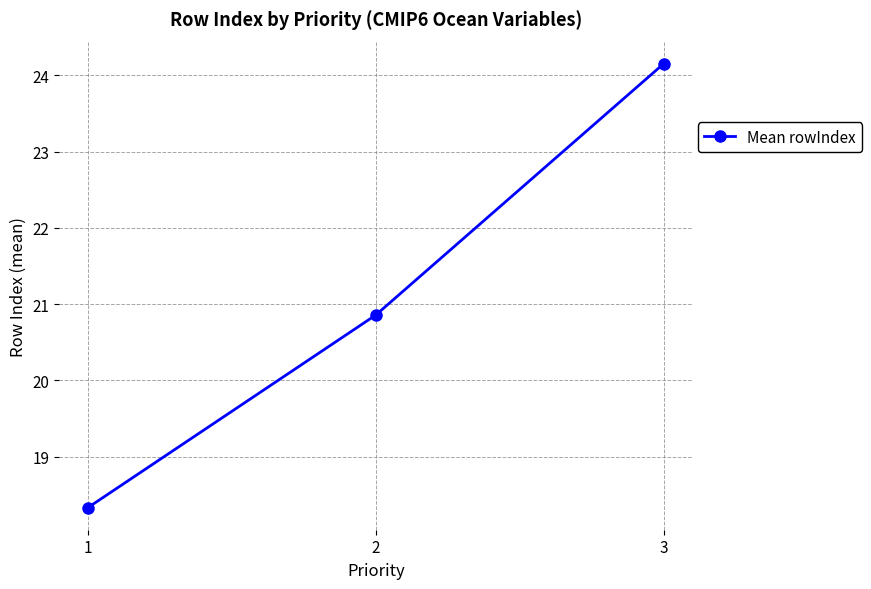

What is the smallest value displayed?

18.3